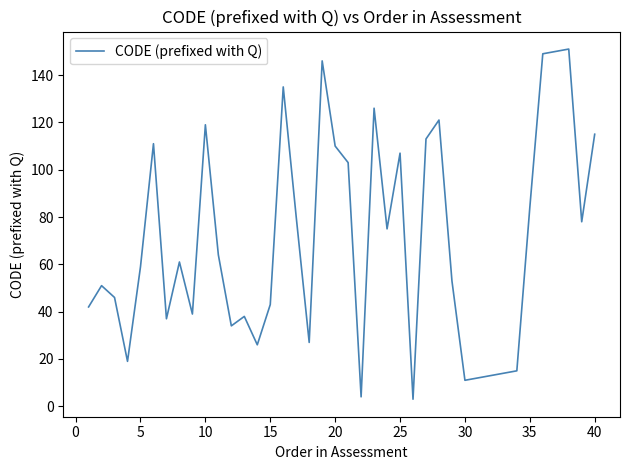

What is the maximum value shown in the chart?

151